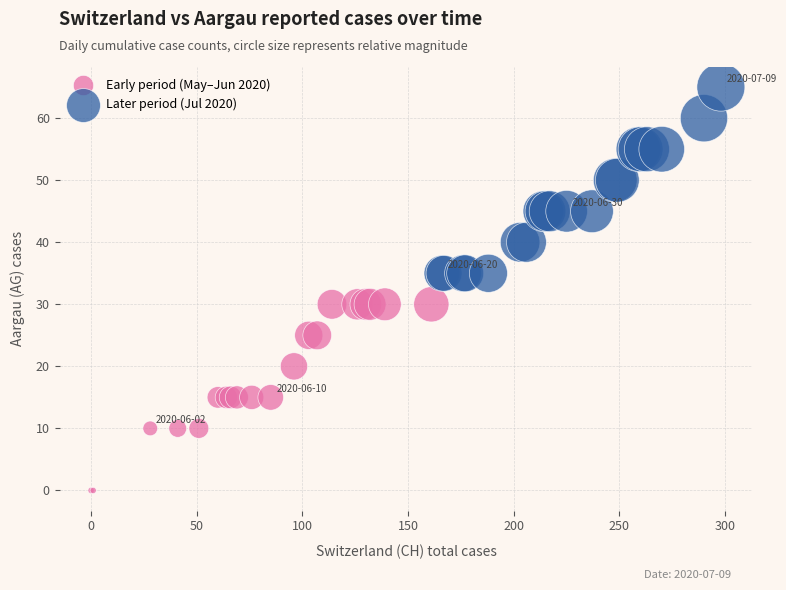

Which series reaches the maximum Y coordinate?

Later period (Jul 2020)